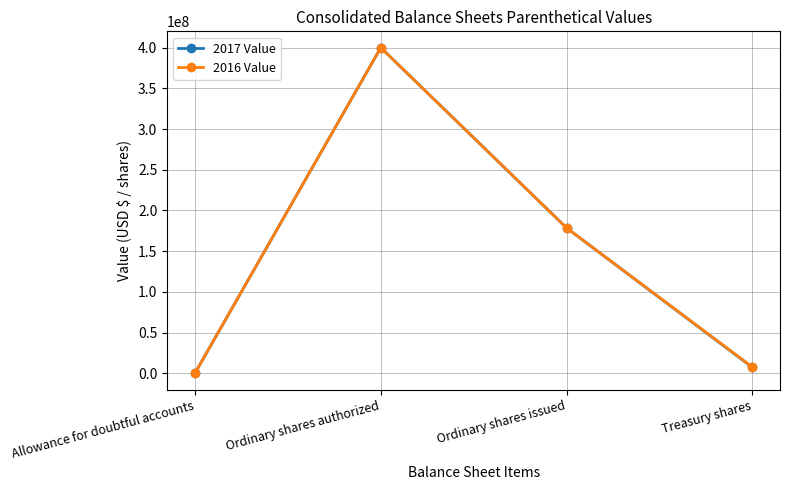

At which category is the sum across all series the highest?

Ordinary shares authorized